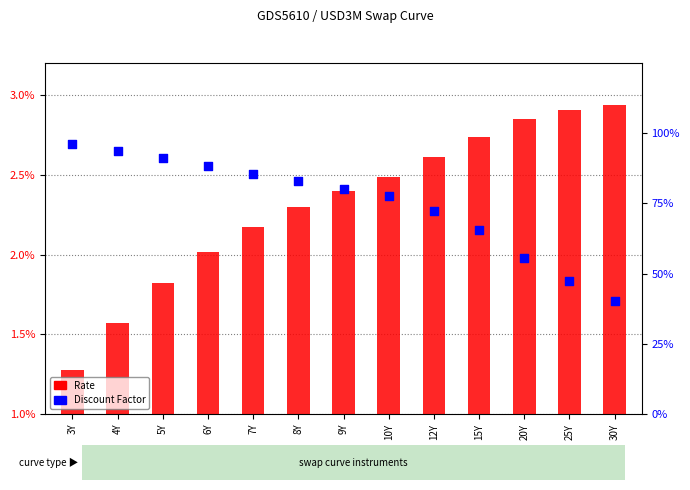

Which series contains the lowest Y value?

Rate